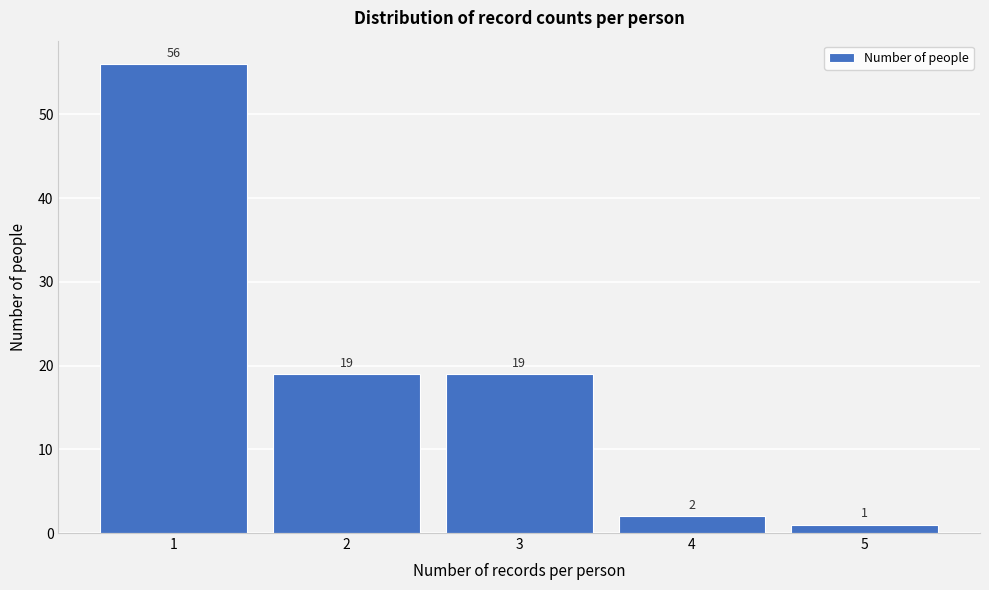

Reading left to right, list every bar in this chart as the range it spans on the x-axis followed by its height.

0.5 to 1.5: 56
1.5 to 2.5: 19
2.5 to 3.5: 19
3.5 to 4.5: 2
4.5 to 5.5: 1